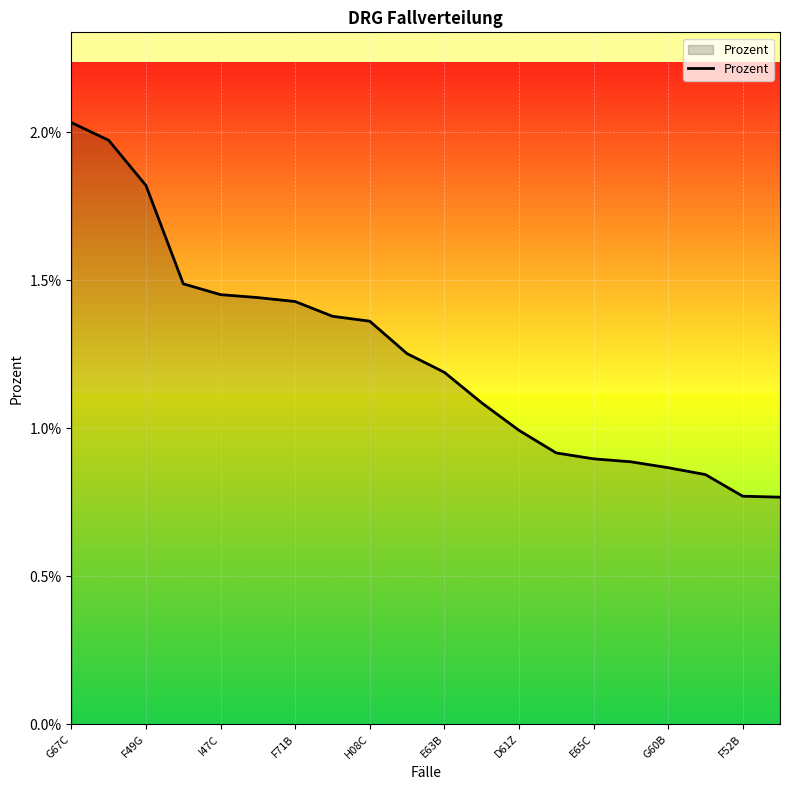

List the labels in order of value, largest first.

G67C, F49G, I47C, F71B, H08C, E63B, D61Z, E65C, G60B, F52B, 10, 11, 12, 13, 14, 15, 16, 17, 18, 19